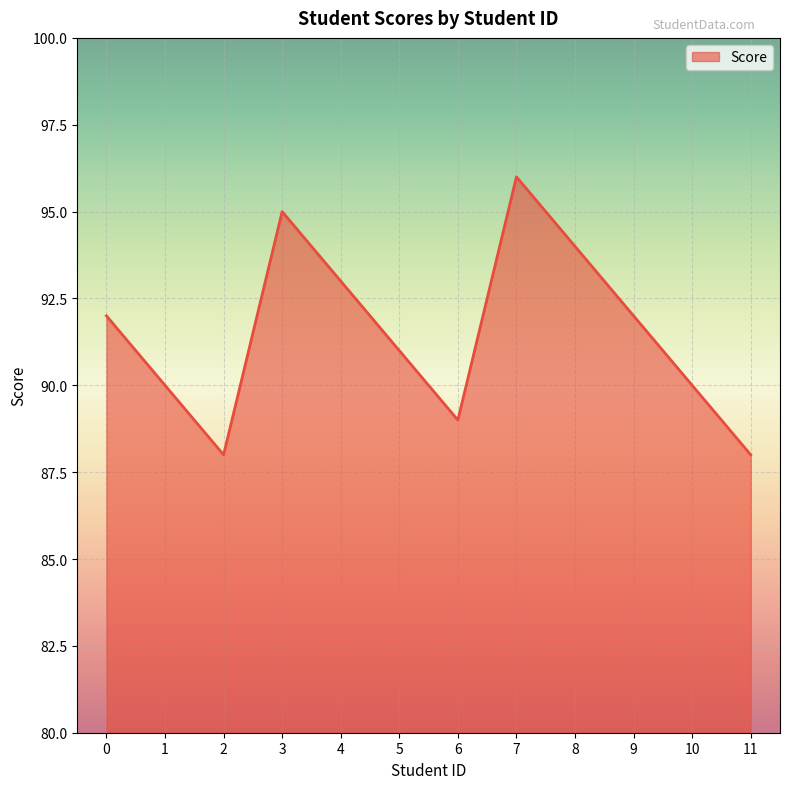

How many series are shown in this chart?

1